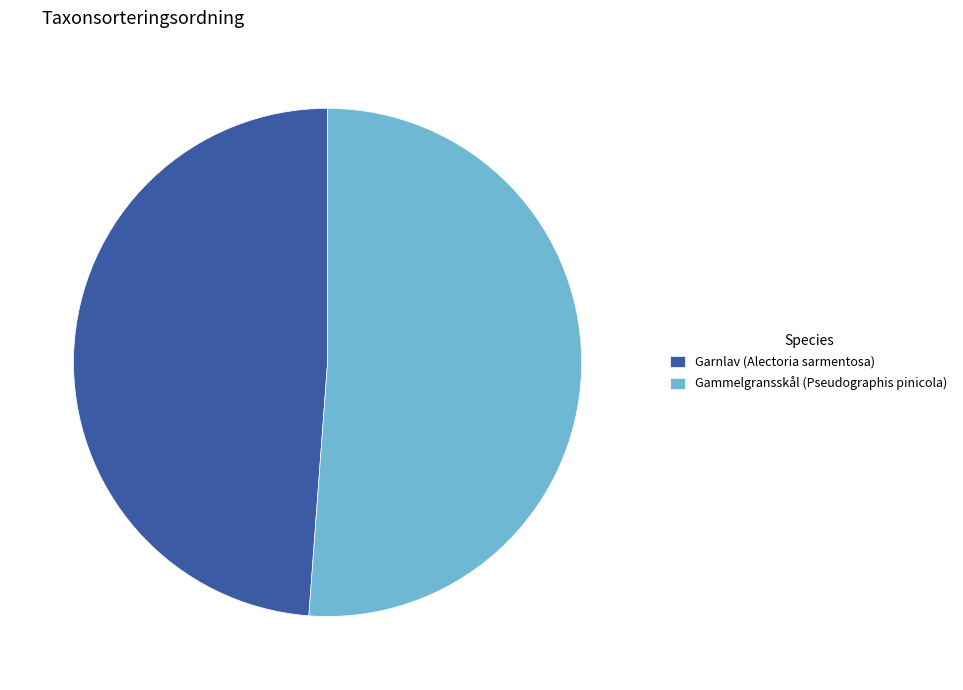

Which has a higher value, Garnlav (Alectoria sarmentosa) or Gammelgransskål (Pseudographis pinicola)?

Gammelgransskål (Pseudographis pinicola)